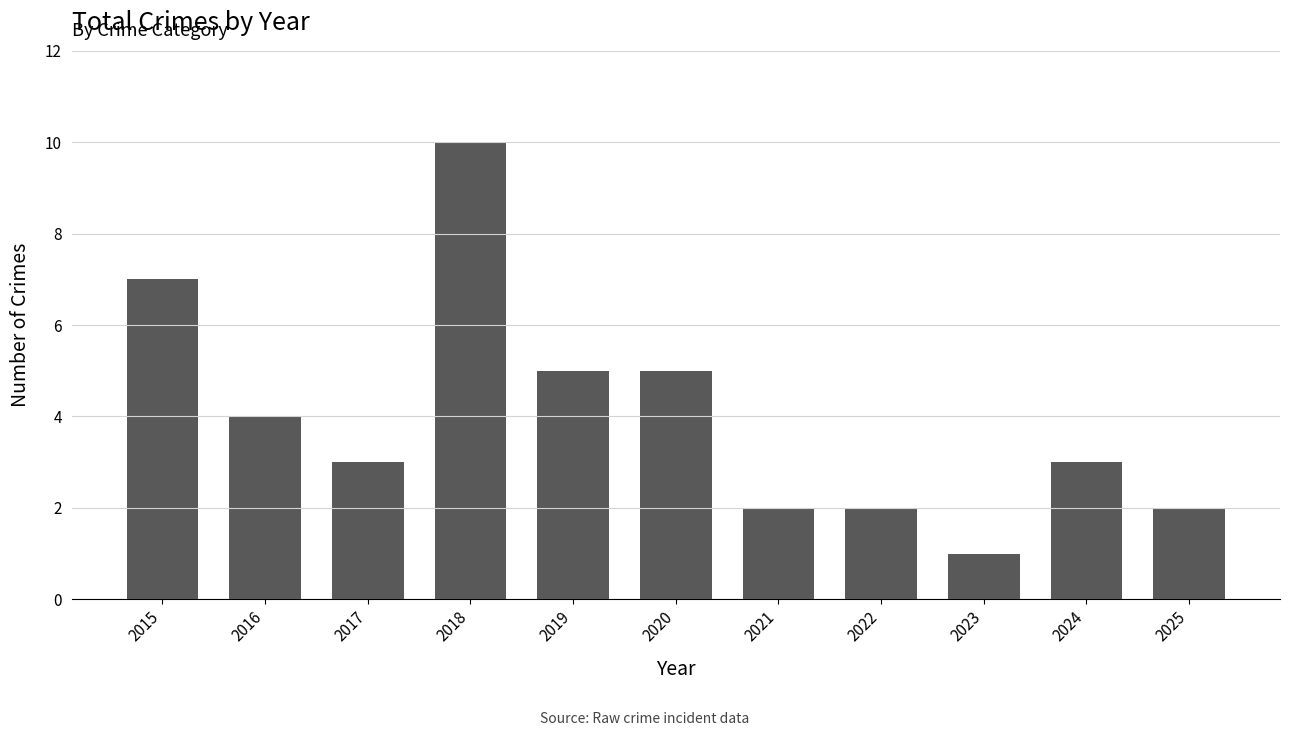

What is the approximate value at 2020?

5